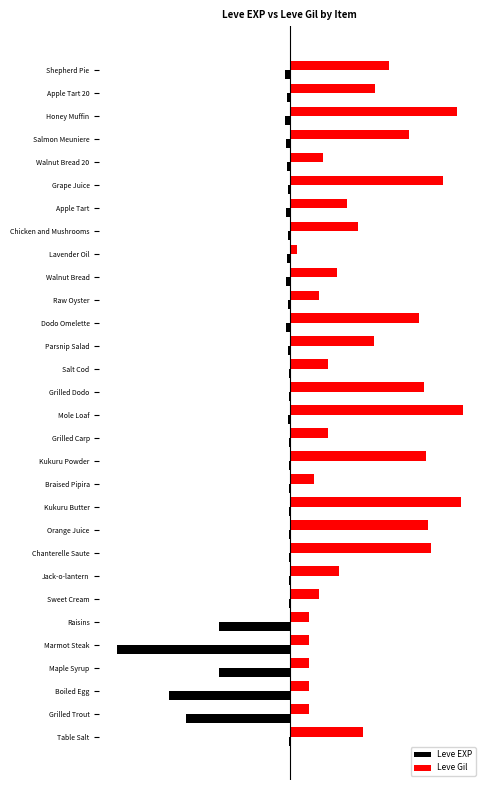

What are all the series names shown in the legend?

Leve EXP, Leve Gil